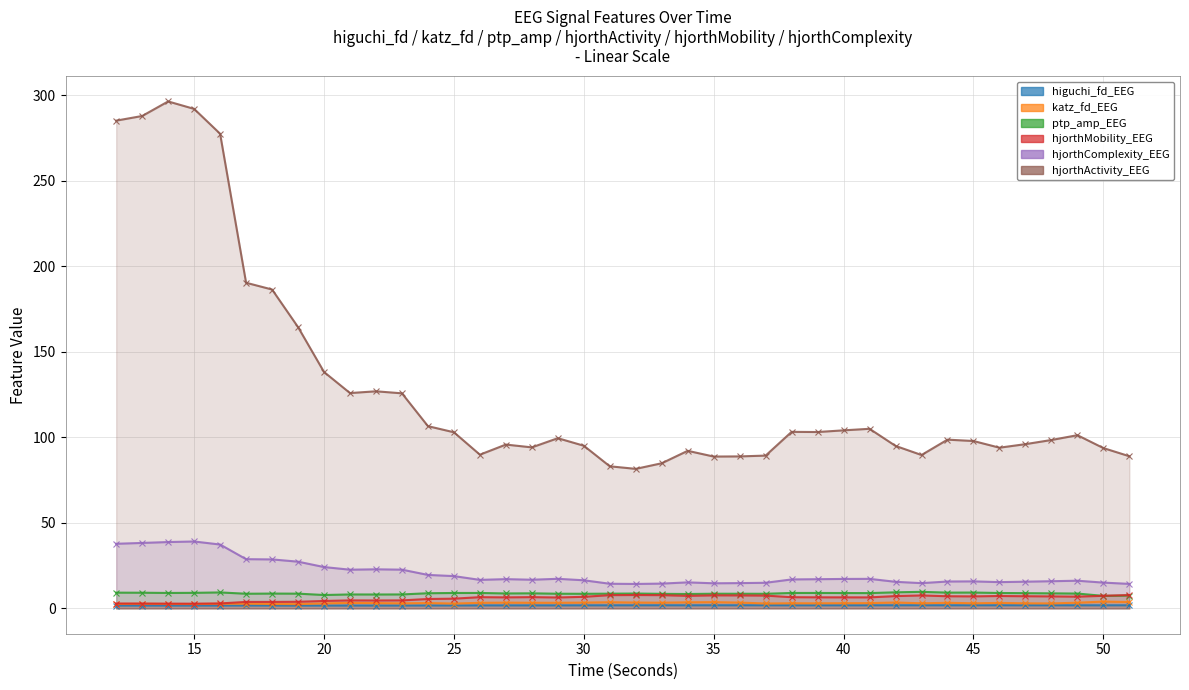

Which category has the lowest value in the hjorthMobility_EEG series?

15